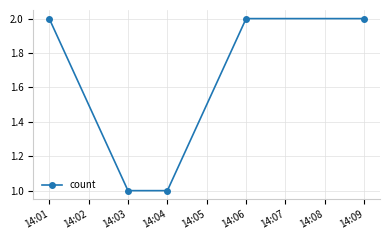

Which has a higher value, 14:06 or 14:04?

14:06